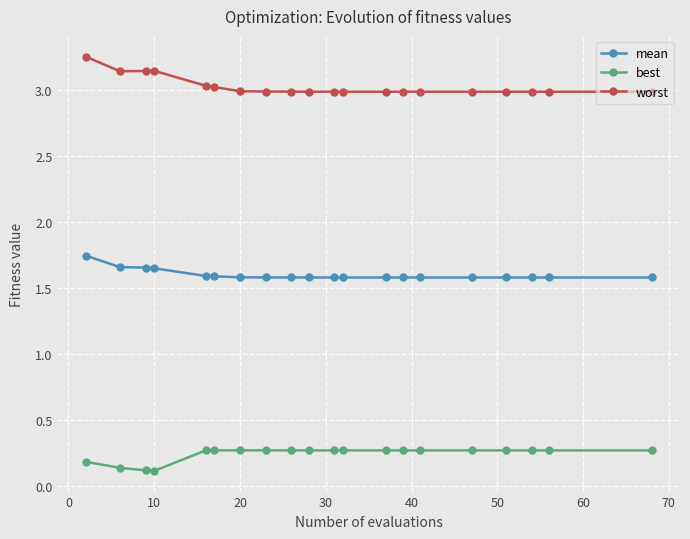

How many best values are between 0 and 1?

20